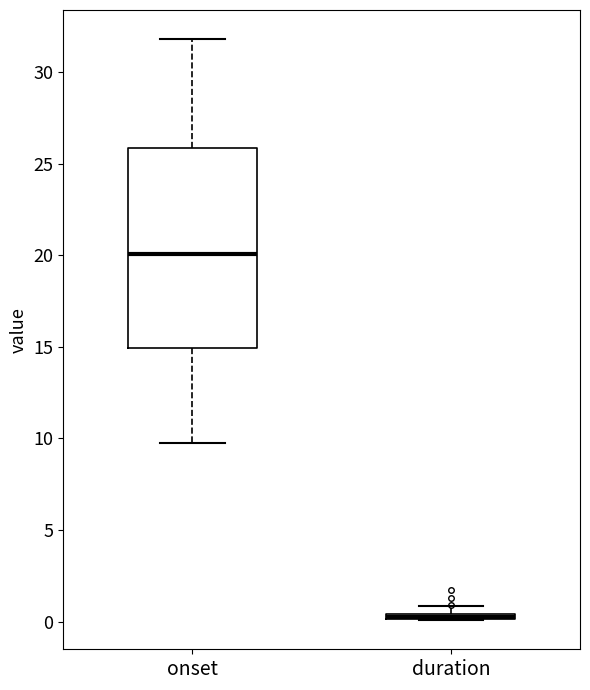

Where is the lower edge of the box for onset on the y-axis? The values are not printed on the chart, so give them approximately, as read against the axis.

15.0